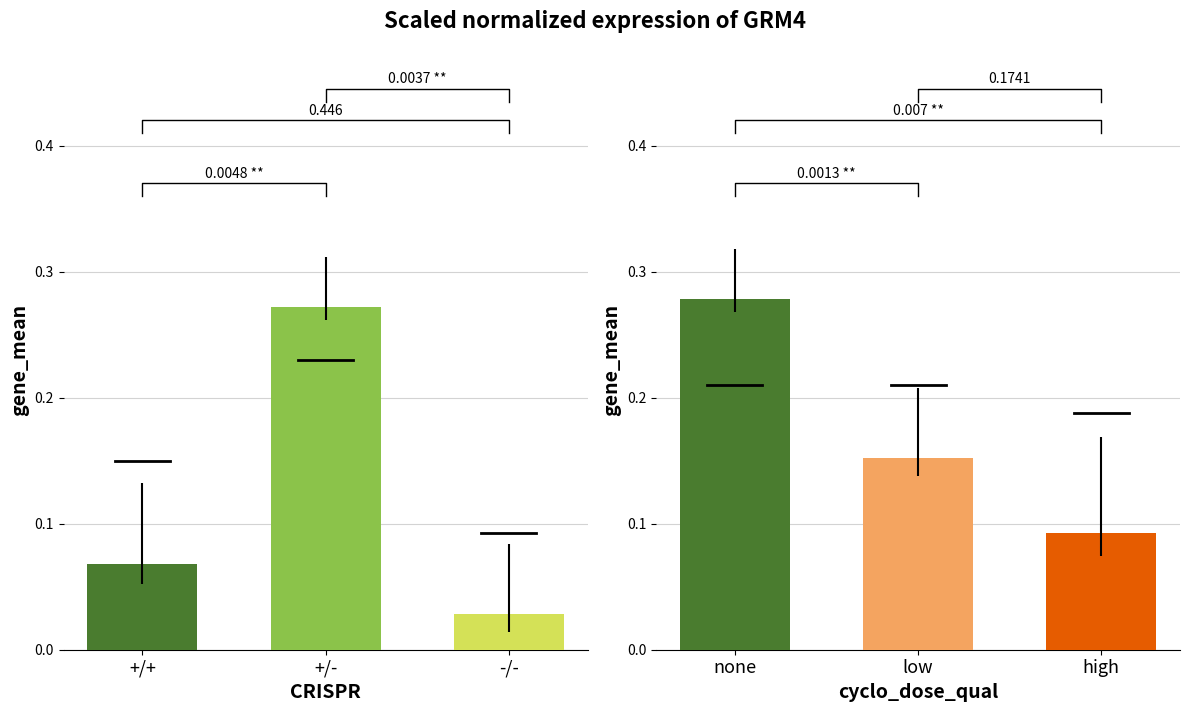

How many bars are there in total?

6